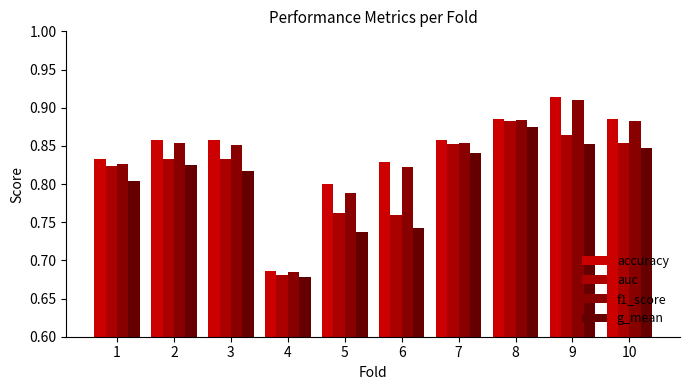

List the labels in order of f1_score value, smallest first.

4, 5, 6, 1, 3, 2, 7, 10, 8, 9